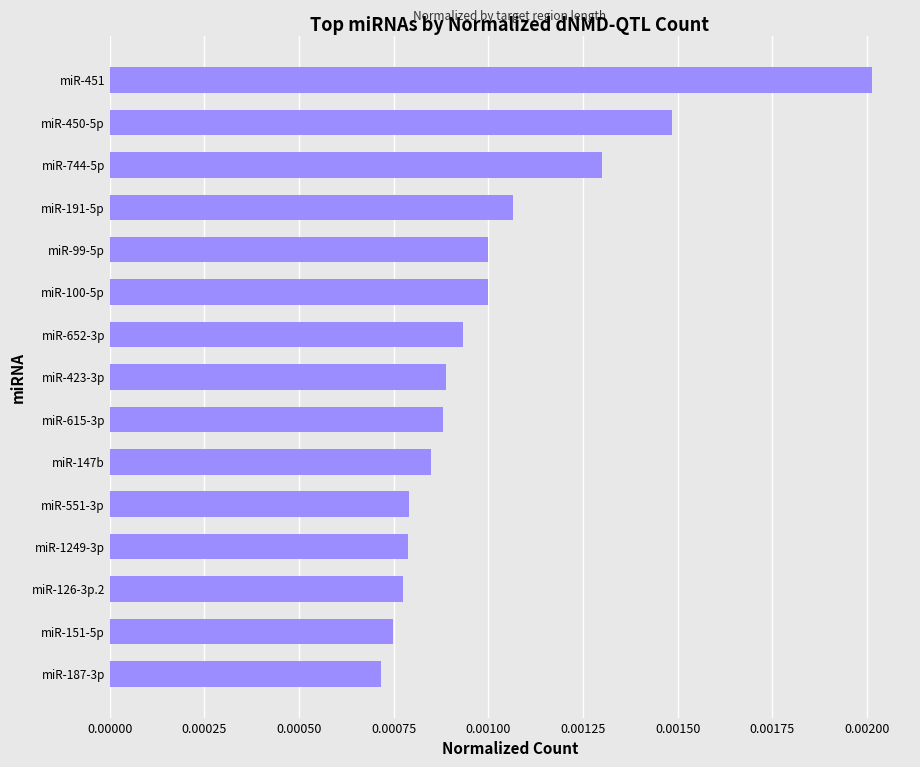

Are the bars grouped side by side (vs. stacked)?

No